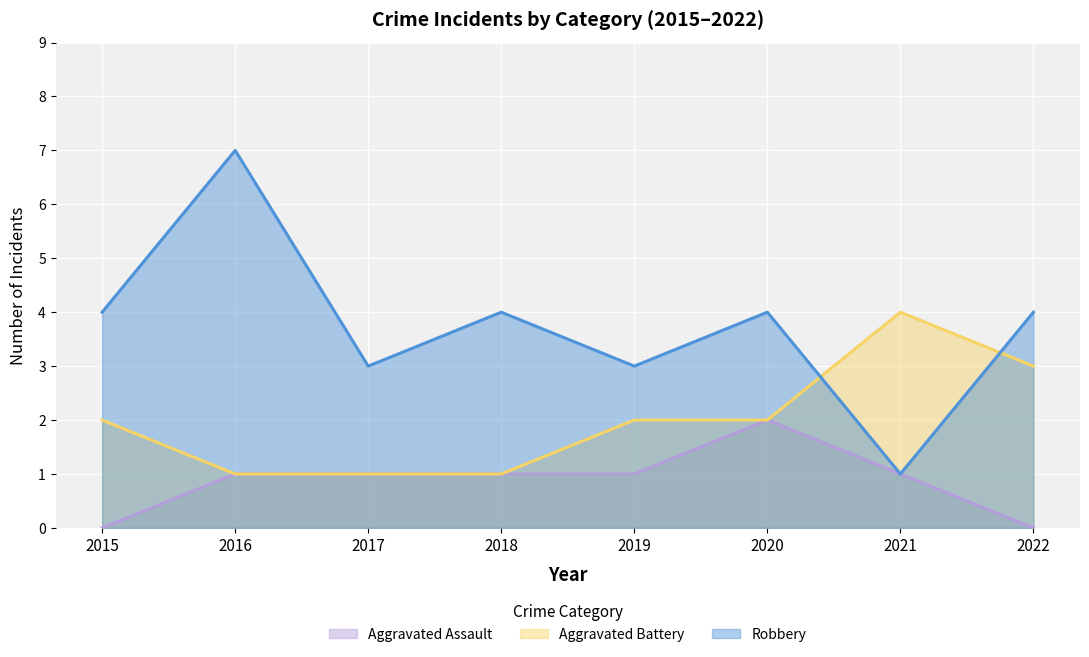

What is the highest value of the Aggravated Assault series?

2